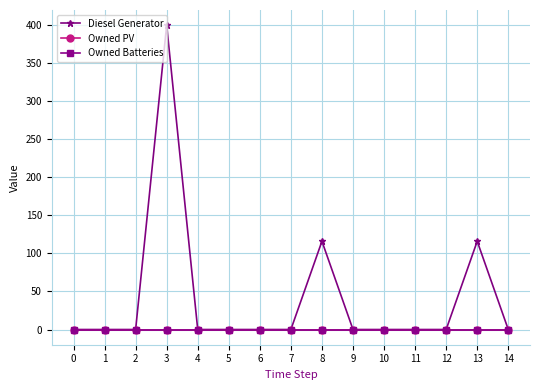

Is this an area chart (filled region under the line)?

No